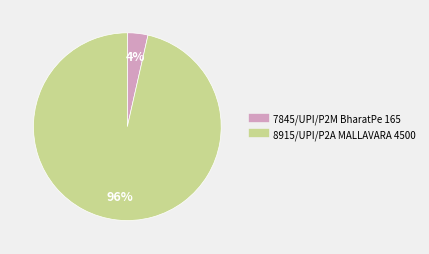

True or false: 7845/UPI/P2M BharatPe 165 accounts for 12% of the total.

False